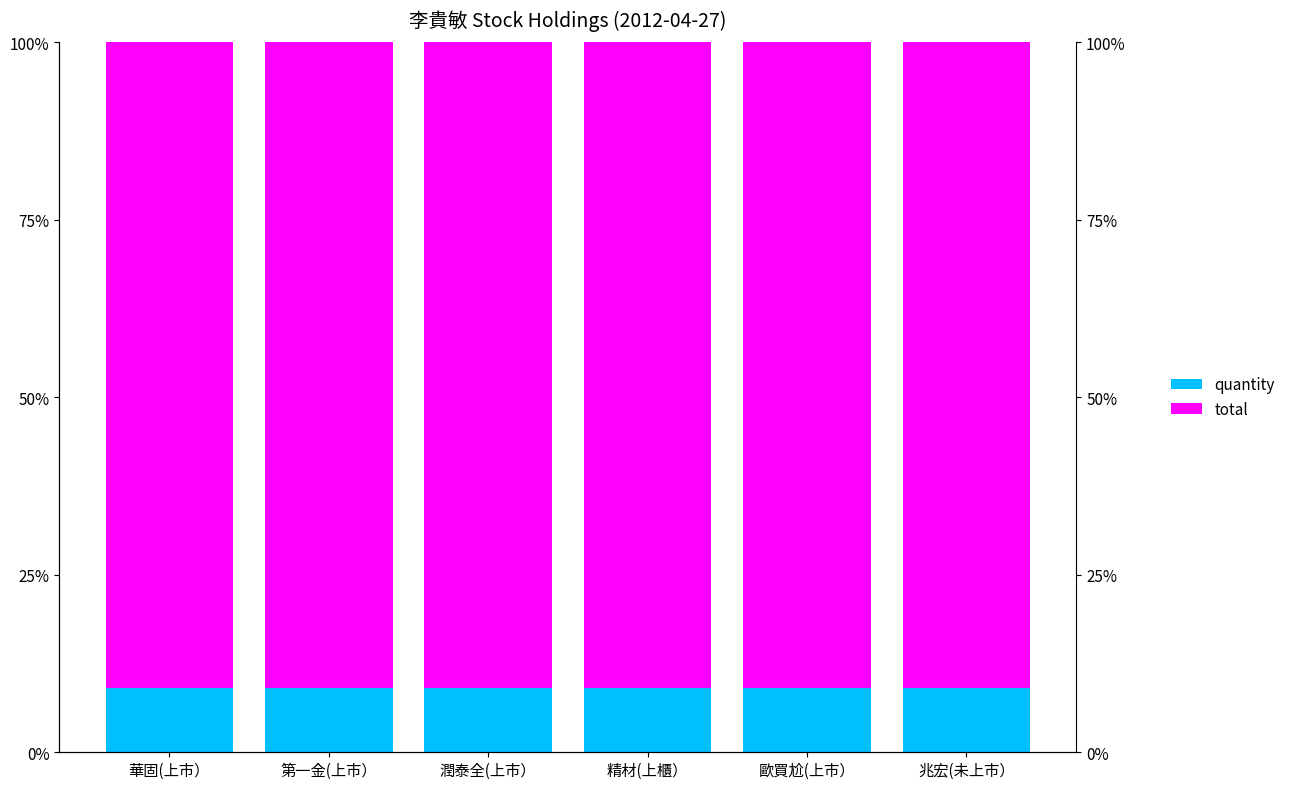

At how many categories does at least one series exceed 75?

6